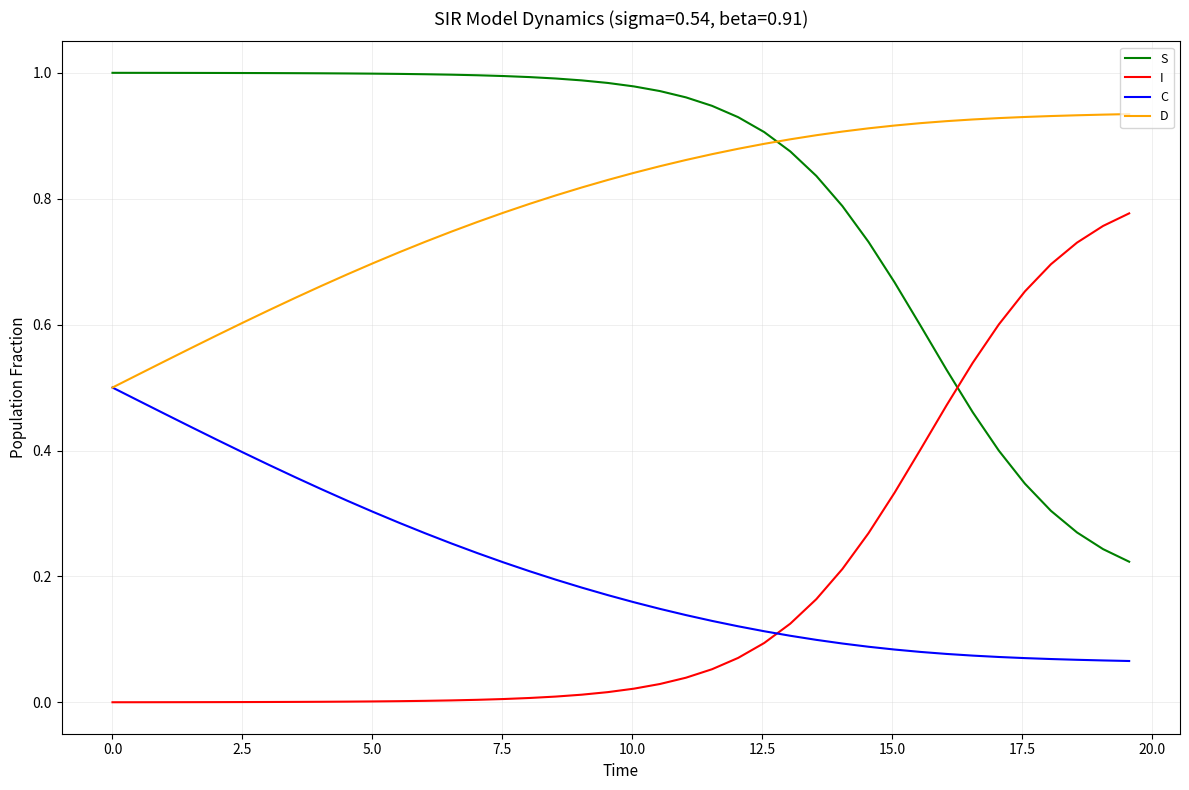

List the series in order of their peak value, lowest first.

C, I, D, S